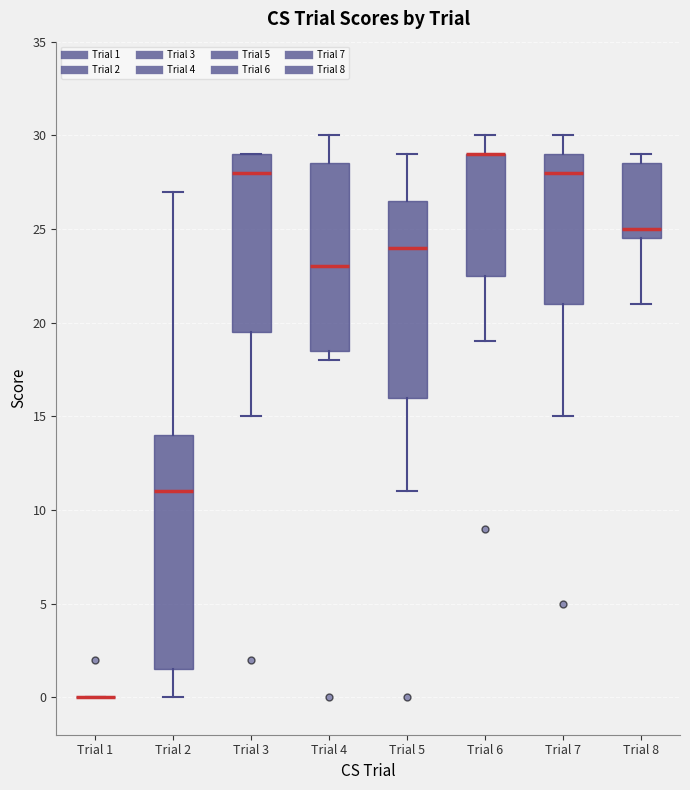

Comparing the boxes themselves (not the whiskers), which one is the tallest?

Trial 2